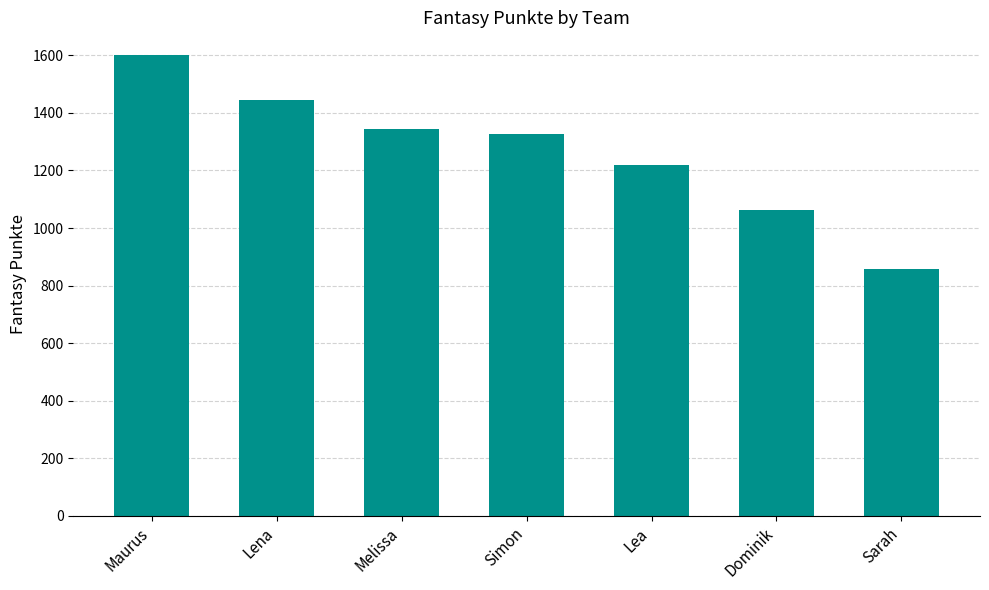

Rank the categories by value from highest to lowest.

Maurus, Lena, Melissa, Simon, Lea, Dominik, Sarah